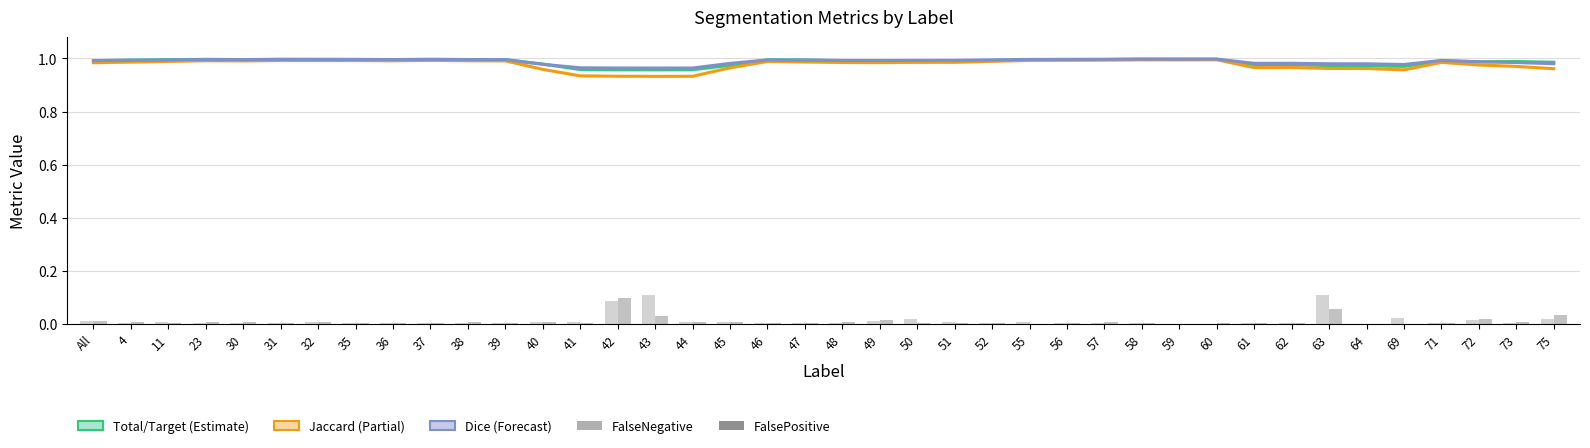

What is the total value across all series at 38?

3.0